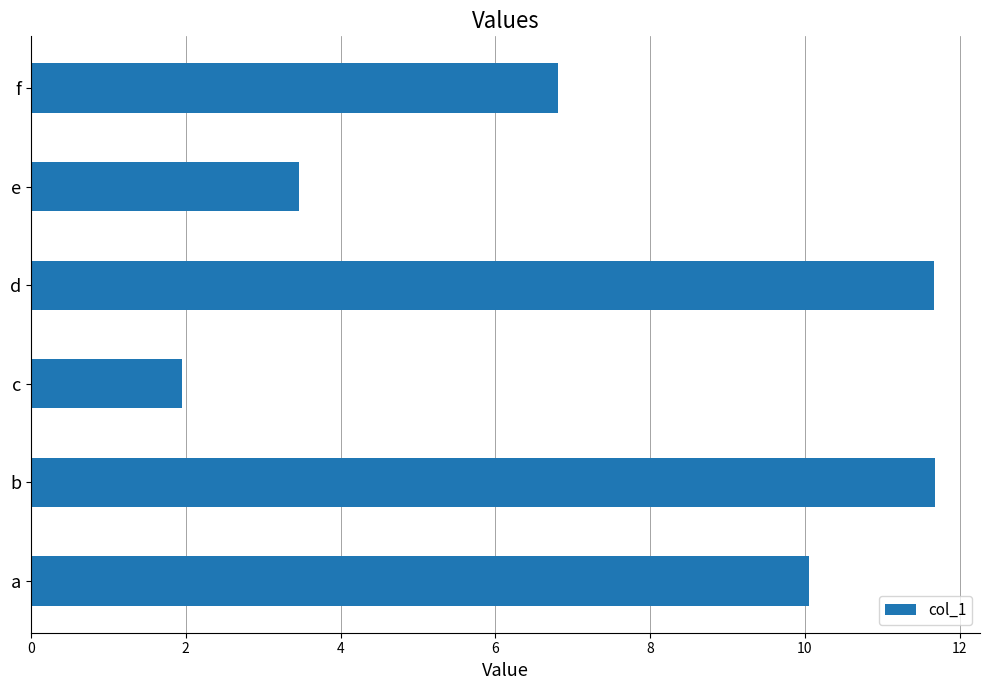

Where is the data nearest to the value 6?

f